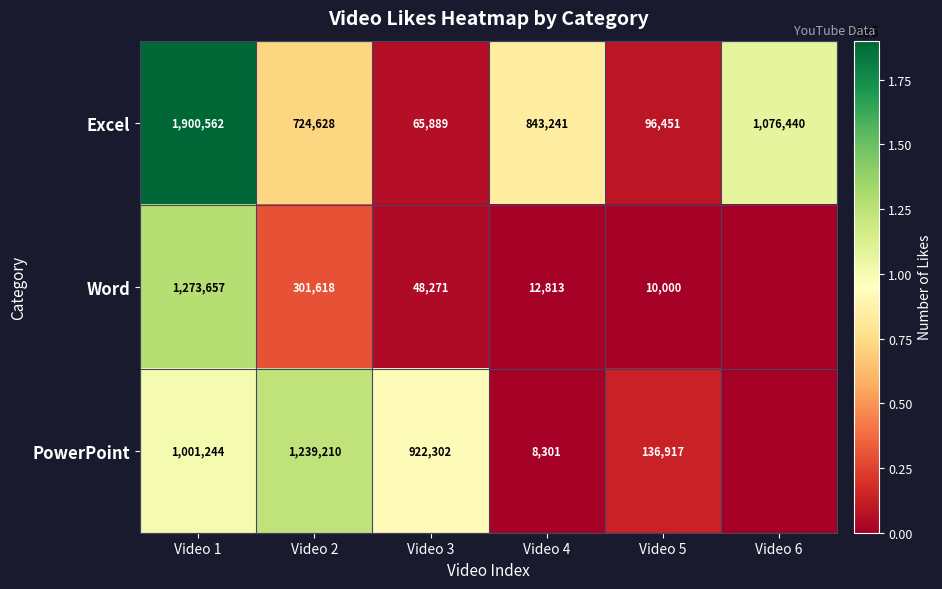

What is the difference between the Excel values at Video 1 and Video 3?

1834673